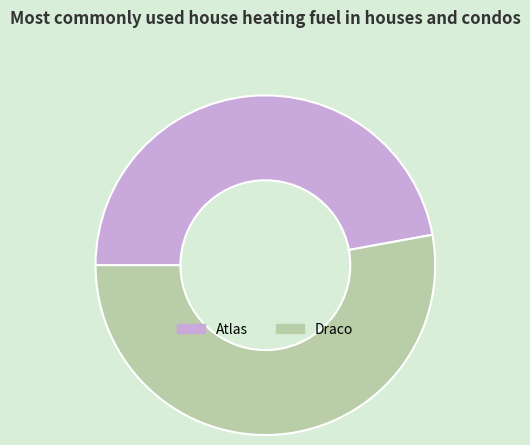

Is the sum of Draco and Atlas greater than half?

Yes